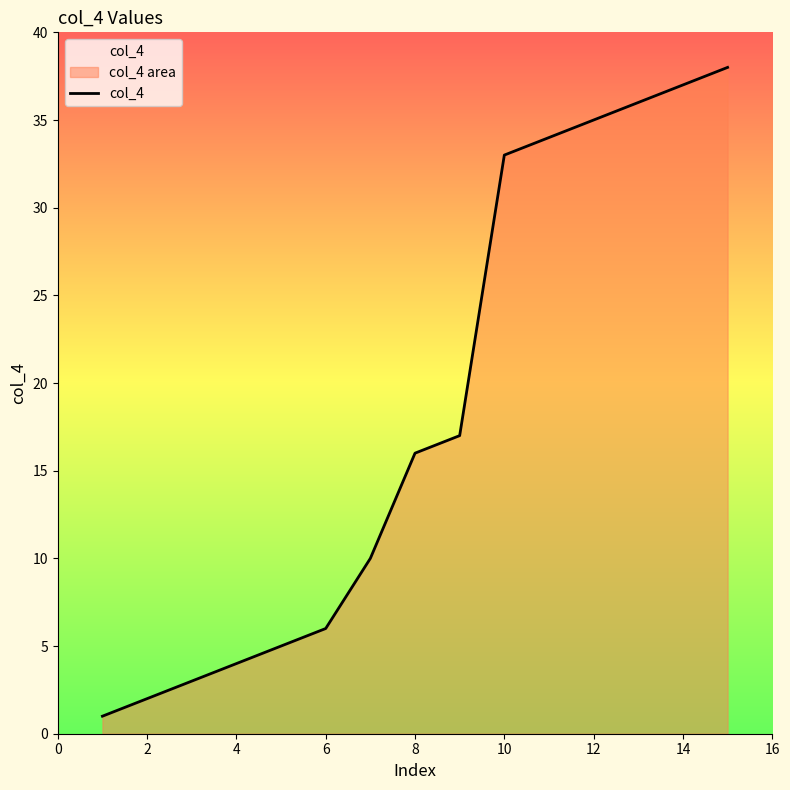

How many categories are shown in the chart?

15